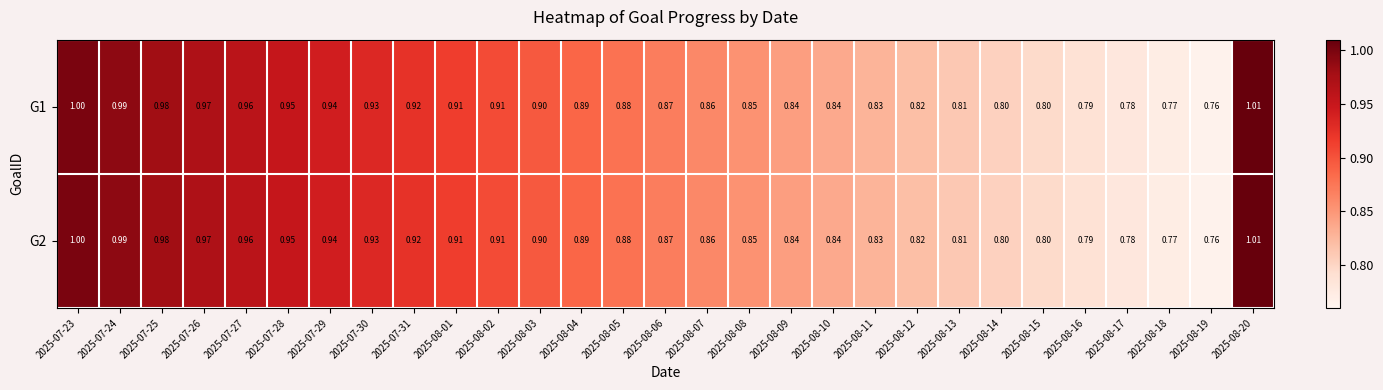

Is the value of G1 at 2025-08-04 greater than the value of G2 at 2025-08-17?

Yes